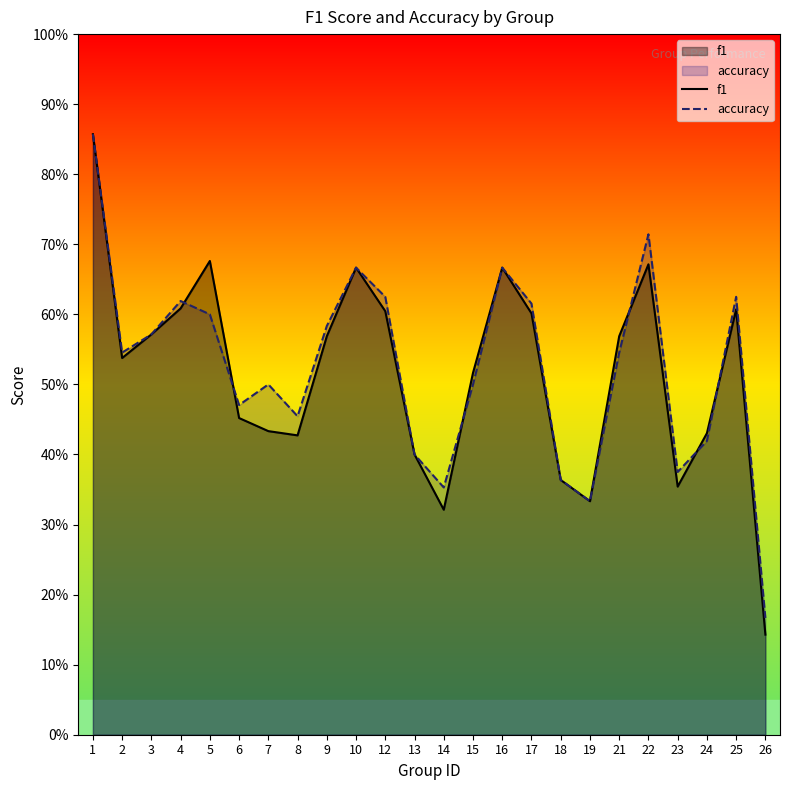

Which series ends up on top after the final intersection of f1 and accuracy?

accuracy